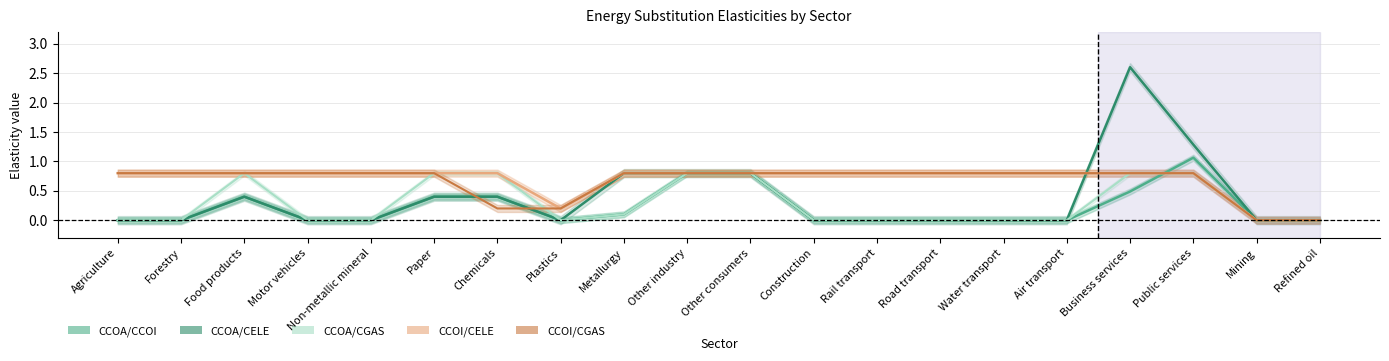

True or false: CCOI/CGAS has more than 0 points higher than both neighbors.

False